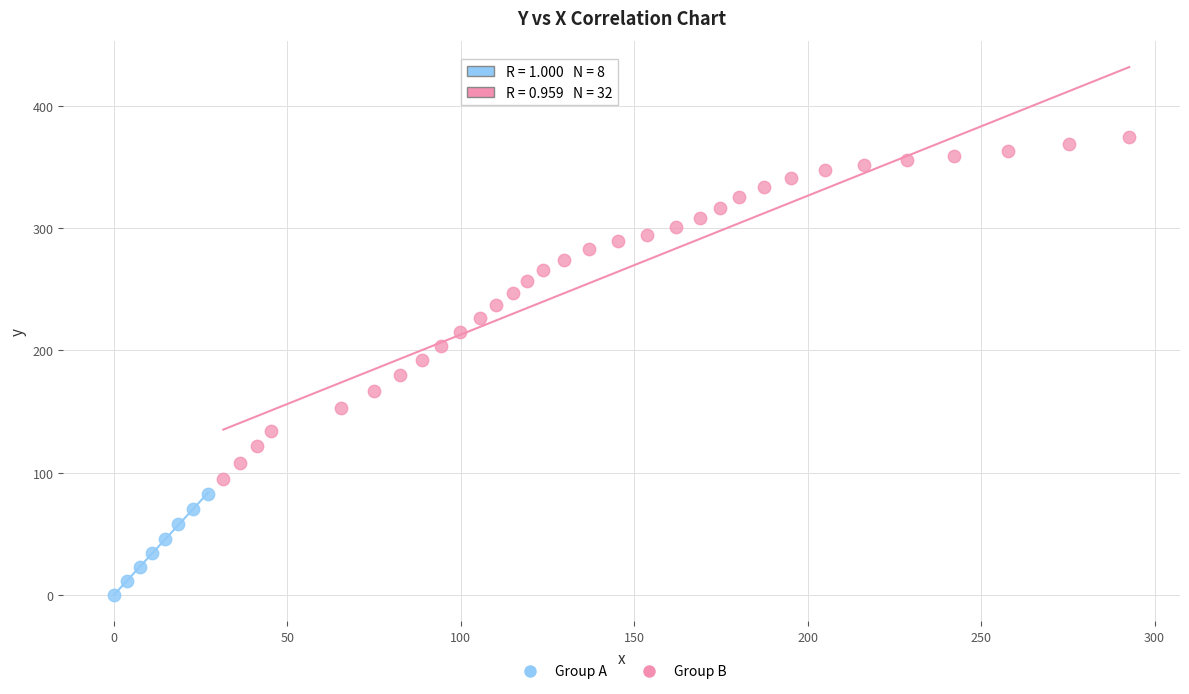

Which series has the widest spread of Y values?

Group B